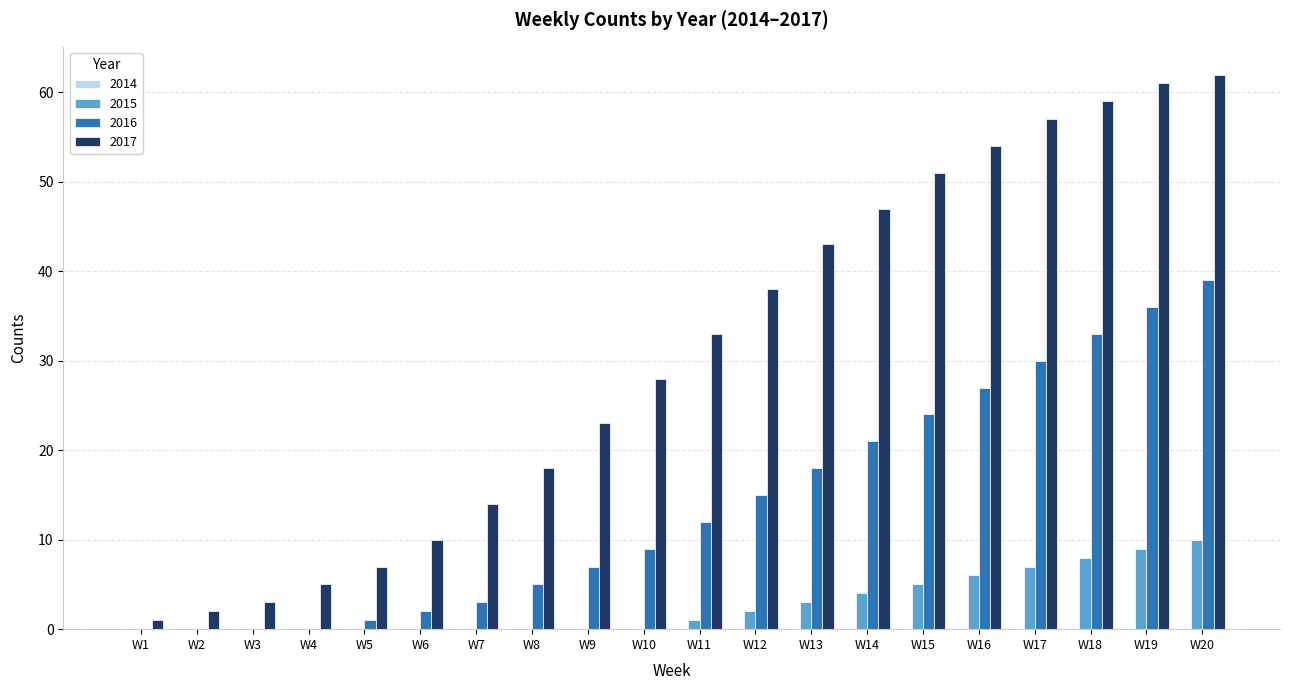

Is it true that 2017 equals 10 at W6?

True